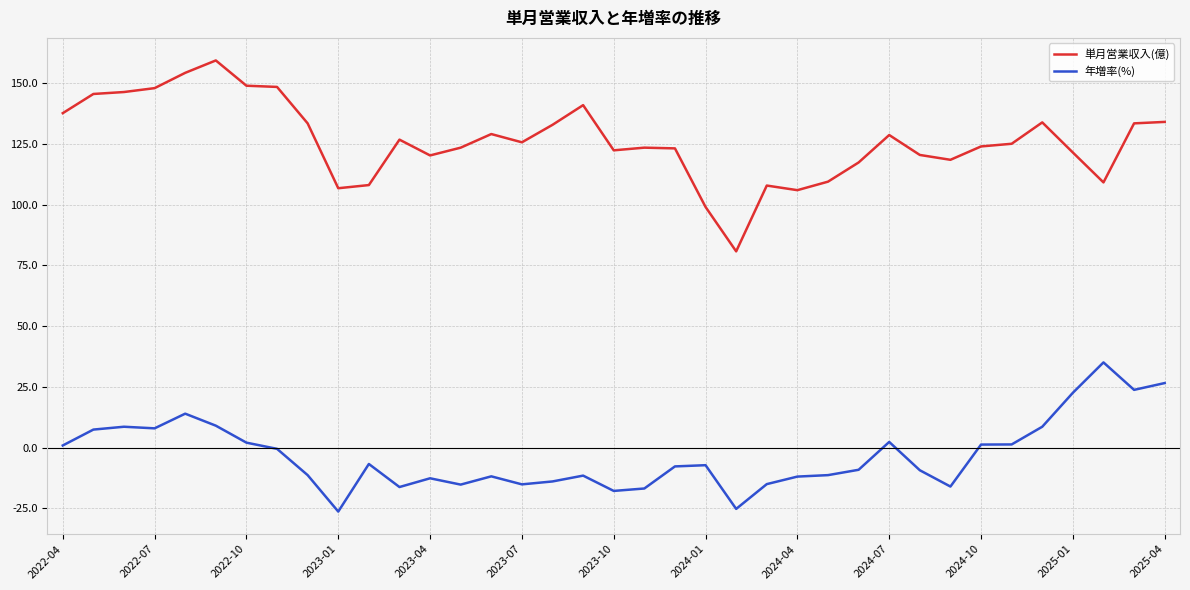

Rank the series by their average value, from lowest to highest.

年増率(%), 単月営業収入(億)